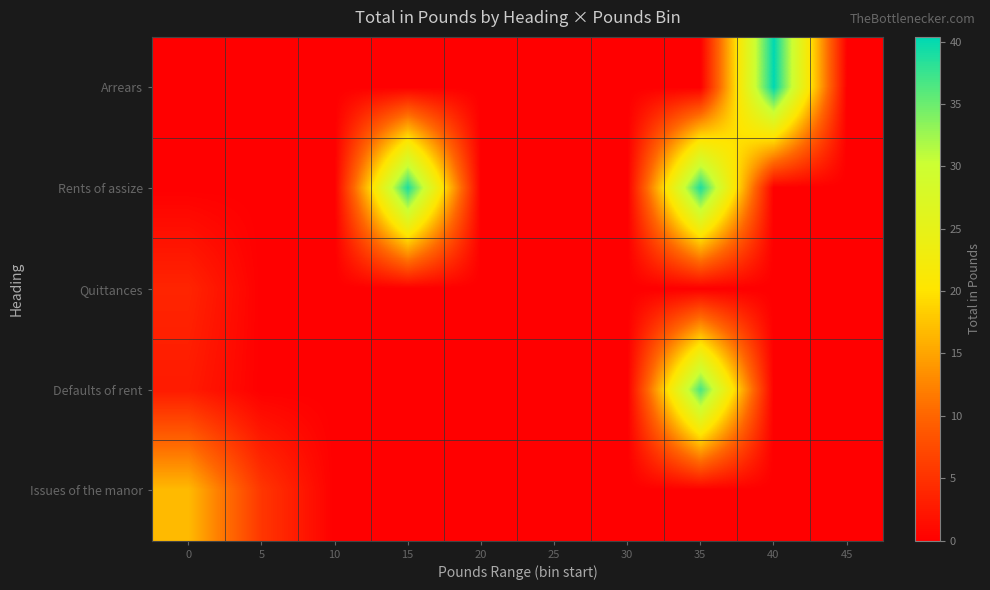

List the series in order of their peak value, lowest first.

Quittances, Issues of the manor, Defaults of rent, Rents of assize, Arrears